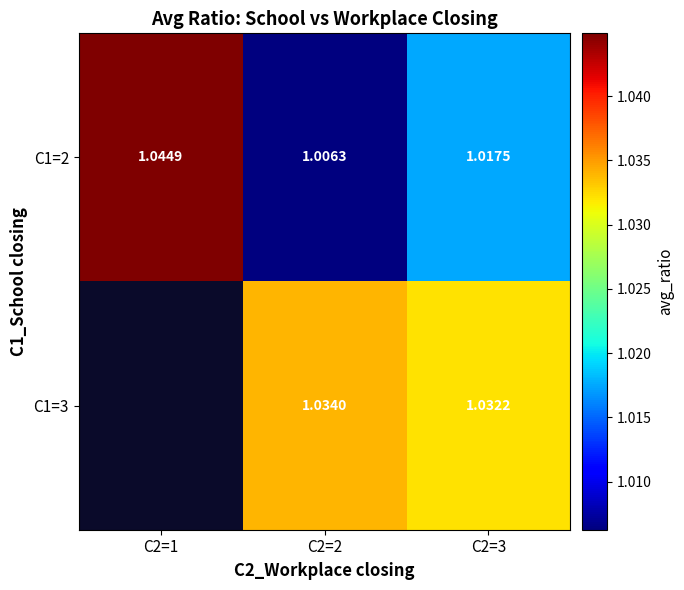

Is the value of C1=3 at C2=1 greater than the value of C1=2 at C2=1?

No